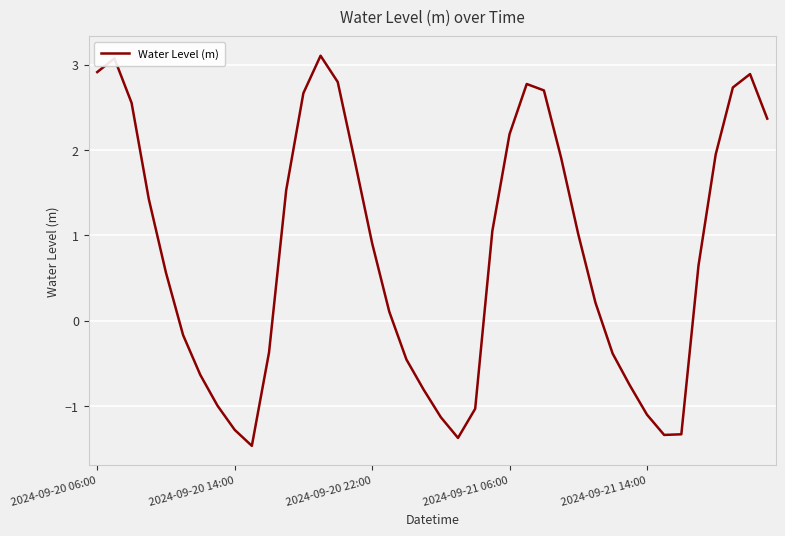

Does the chart have visible grid lines?

Yes